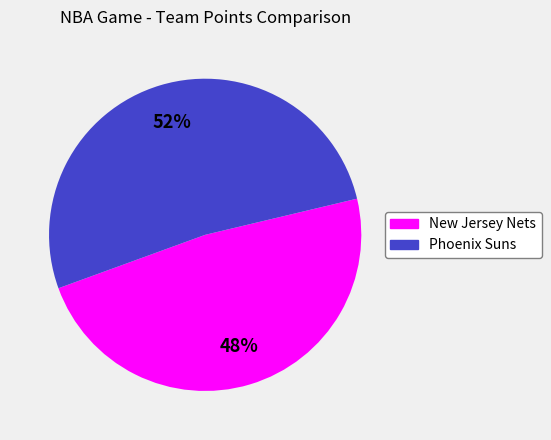

How many slices are in this pie chart?

2